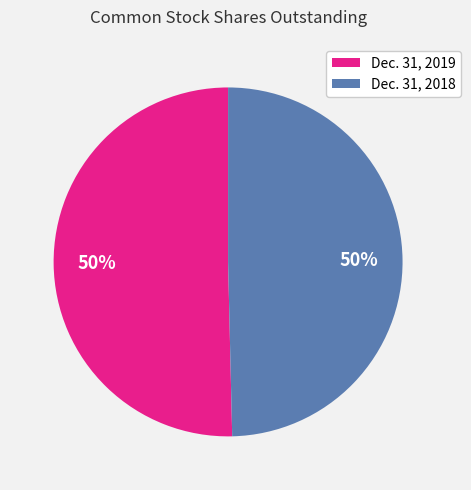

Count the number of slices in the pie.

2